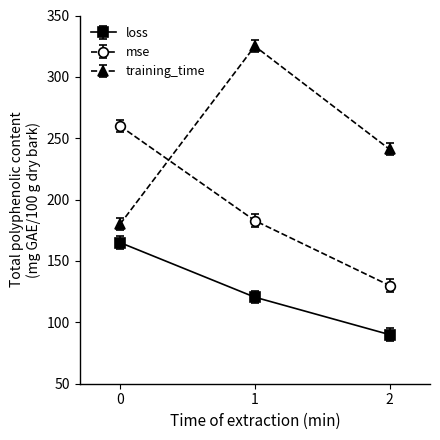

Does the chart have visible grid lines?

No